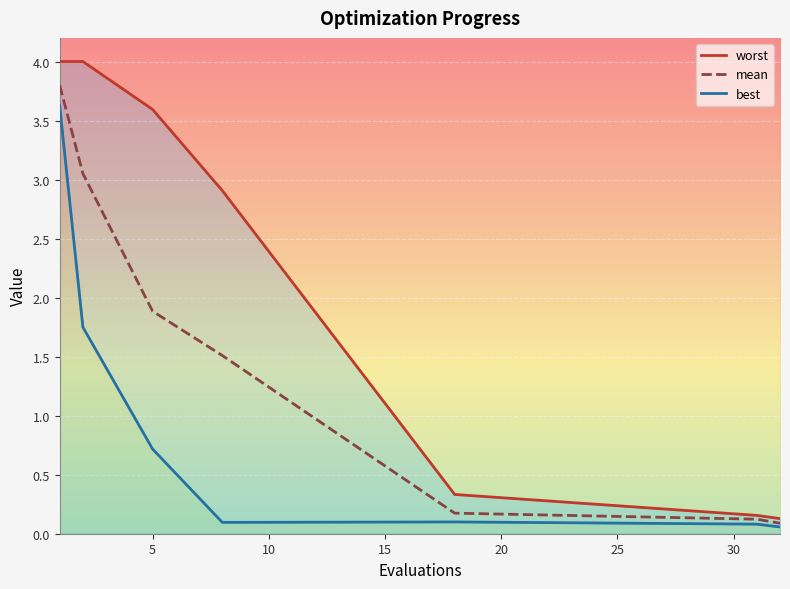

True or false: worst and best intersect in this chart.

False